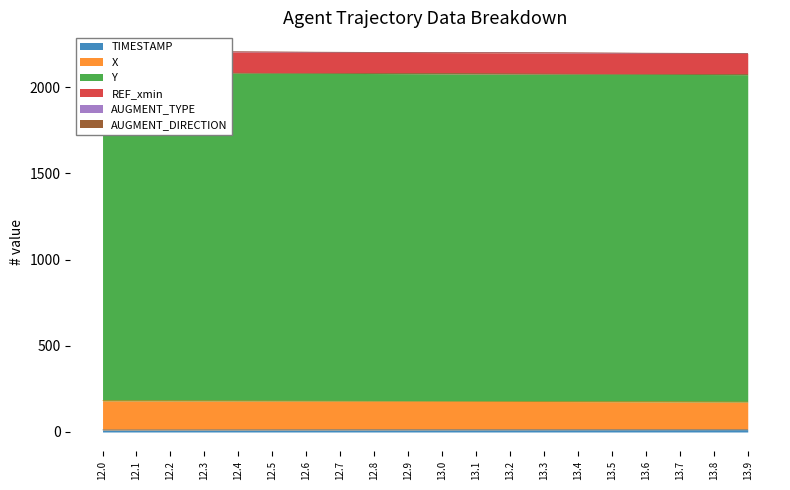

At how many categories does at least one series exceed 1650?

20